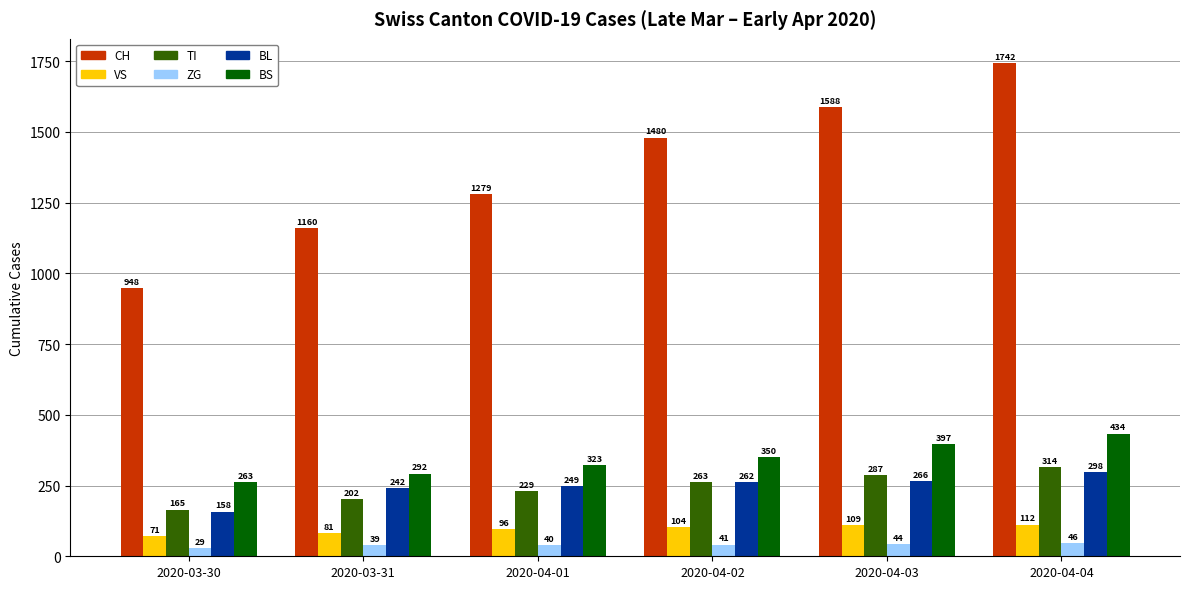

What is the total value across all series at 2020-03-30?

1634